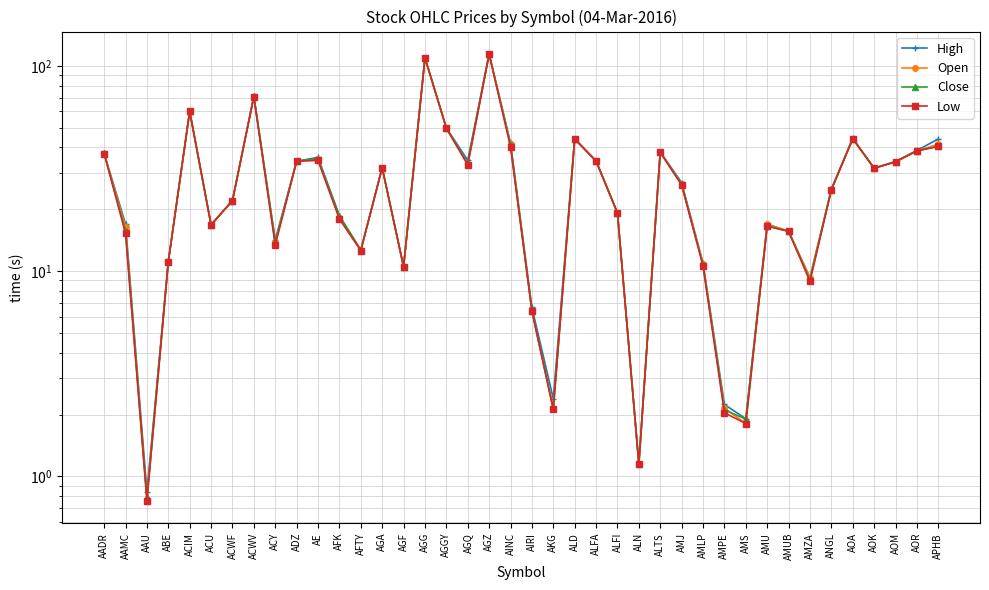

At which category is the sum across all series the highest?

AGZ